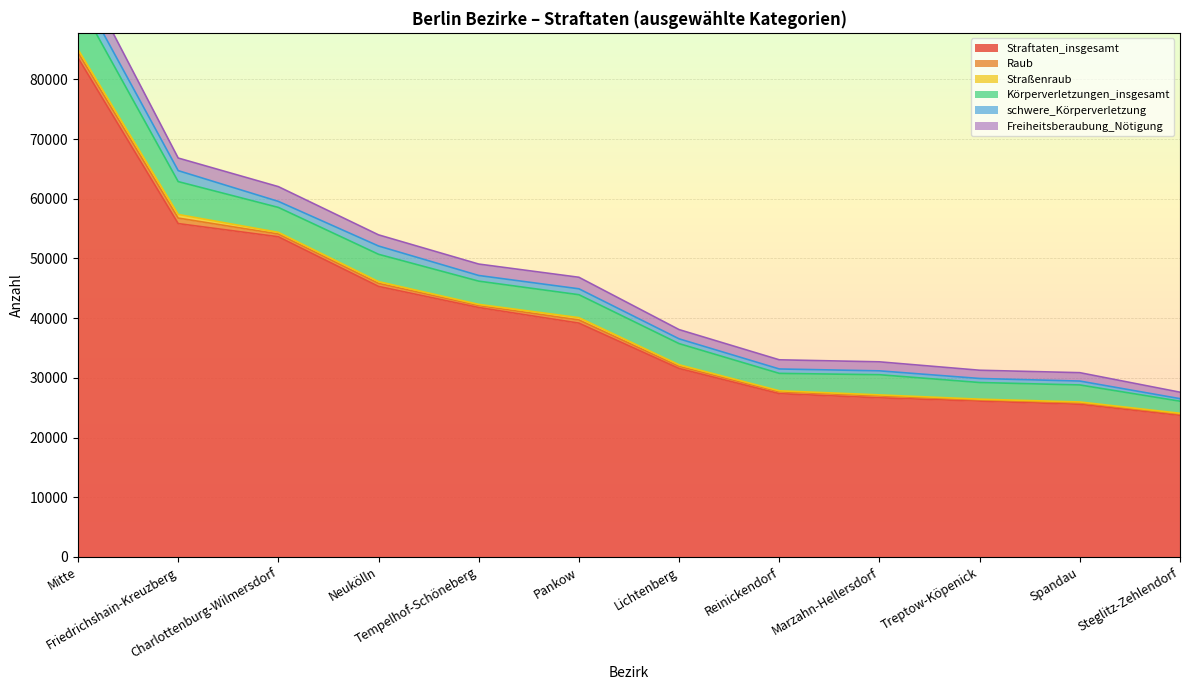

True or false: Freiheitsberaubung_Nötigung and schwere_Körperverletzung intersect in this chart.

False